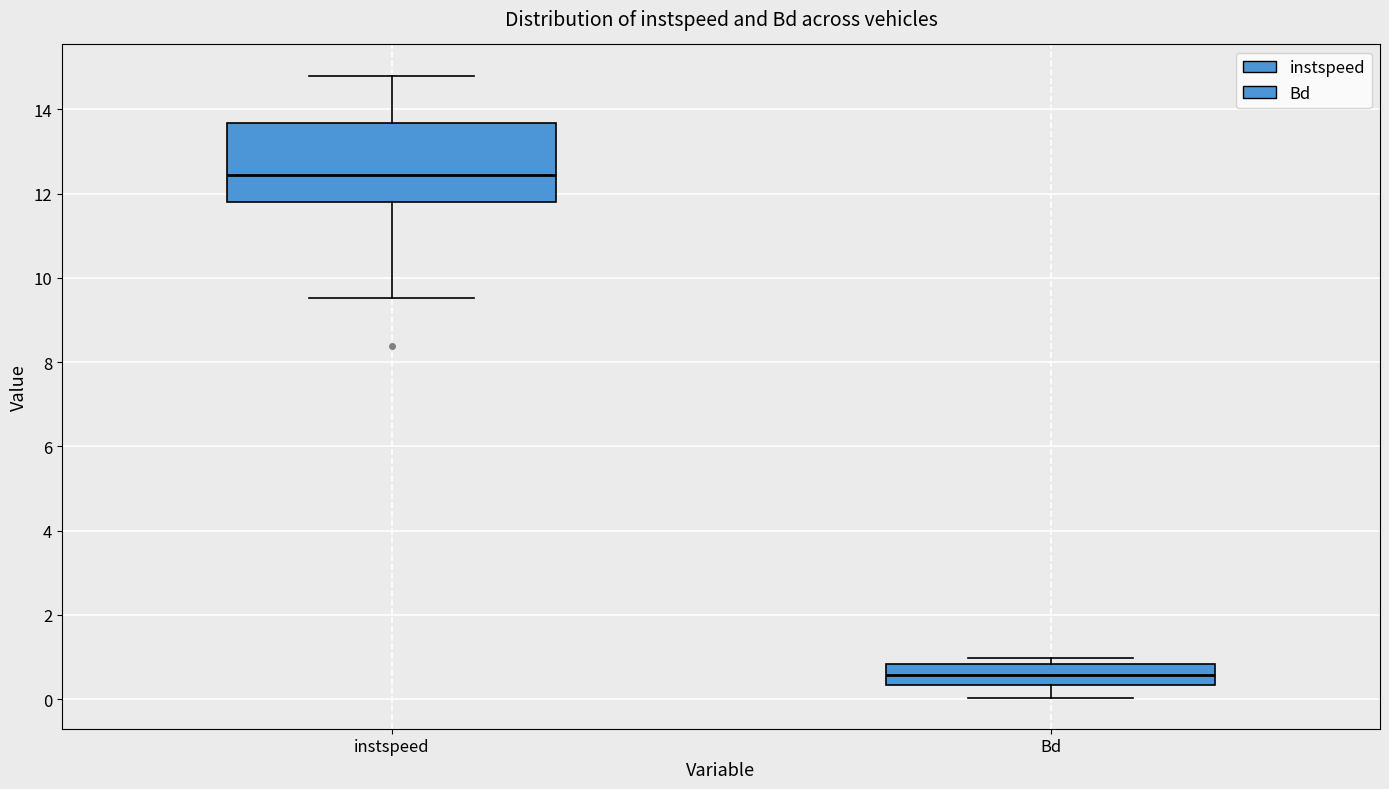

Reading left to right, read every box against the y-axis: the position of its median line, the range the box covers, and the ends of its whiskers. The values are not printed on the chart, so give them approximately, as read against the axis.

instspeed: median 12.4, box 11.8 to 13.6, whiskers 9.6 to 14.8
Bd: median 0.6, box 0.4 to 0.8, whiskers 0.0 to 1.0